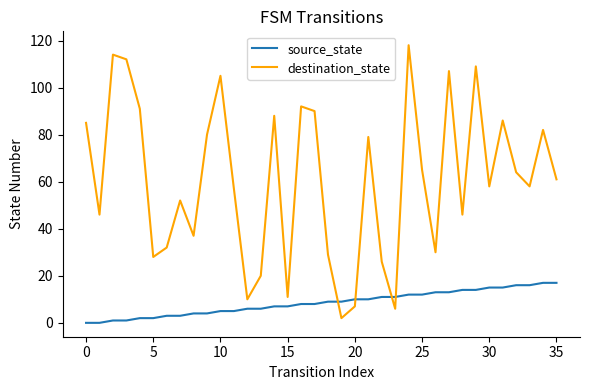

Does the chart display data point markers on the line(s)?

No